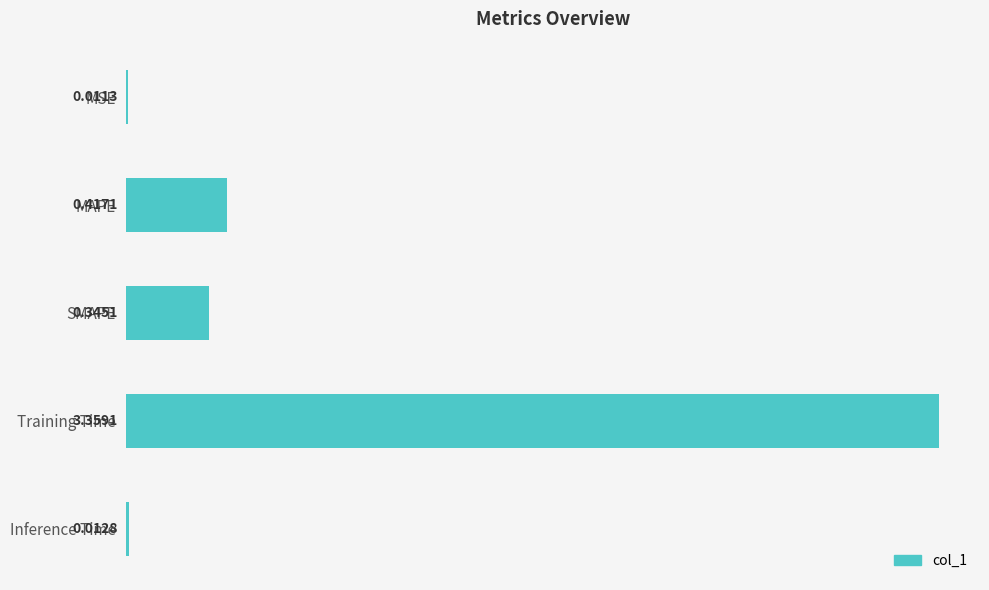

List the labels in order of value, largest first.

Training Time, MAPE, SMAPE, Inference Time, MSE